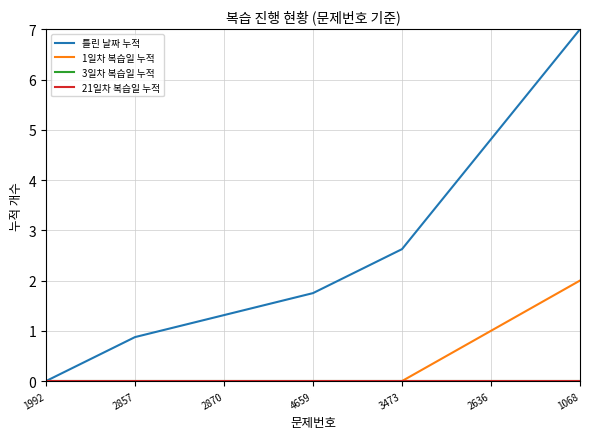

Which series has the largest total across all categories?

틀린 날짜 누적